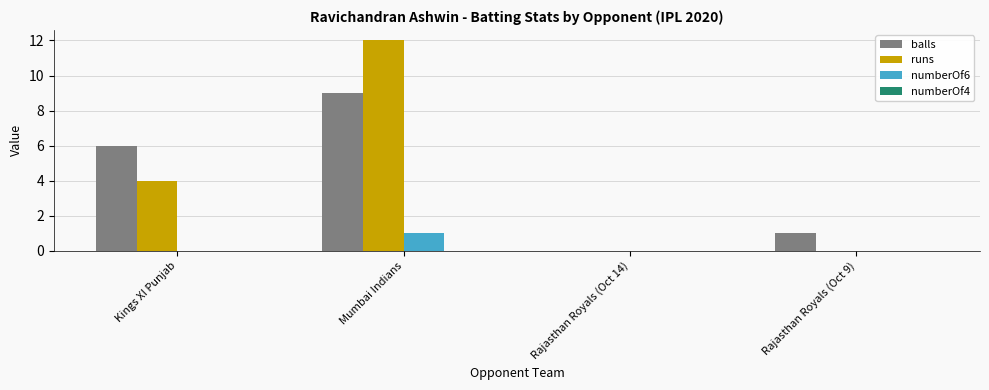

Are the bars horizontal?

No